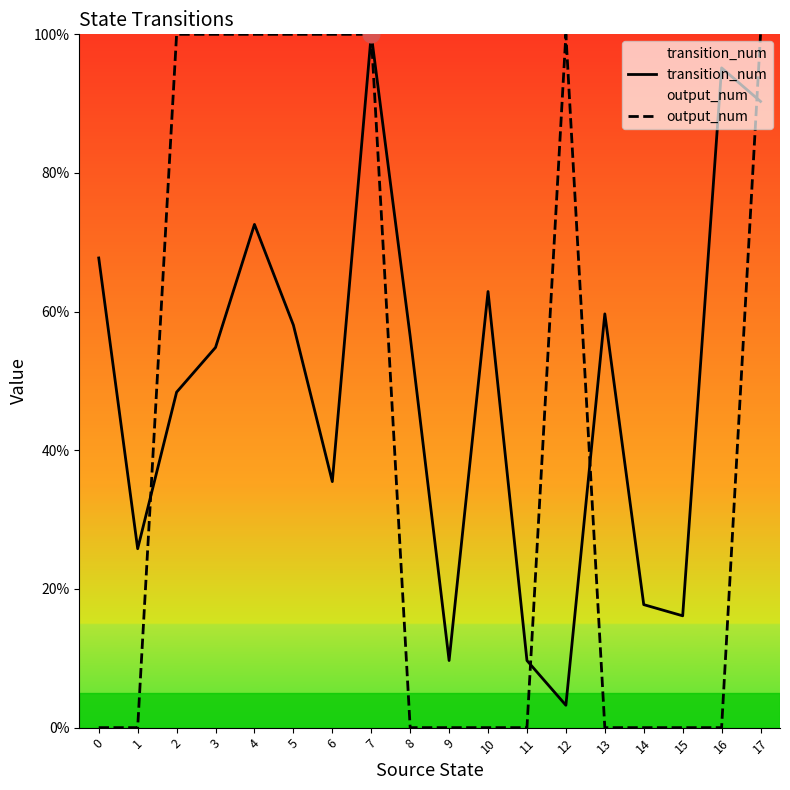

Which series has the widest spread of values?

output_num